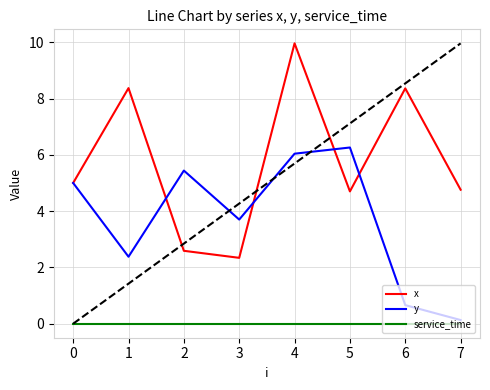

Which series has the largest total across all categories?

x